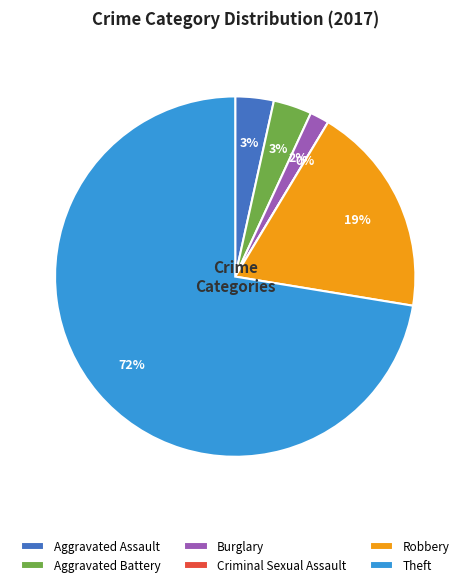

Between Criminal Sexual Assault and Robbery, which is larger?

Robbery